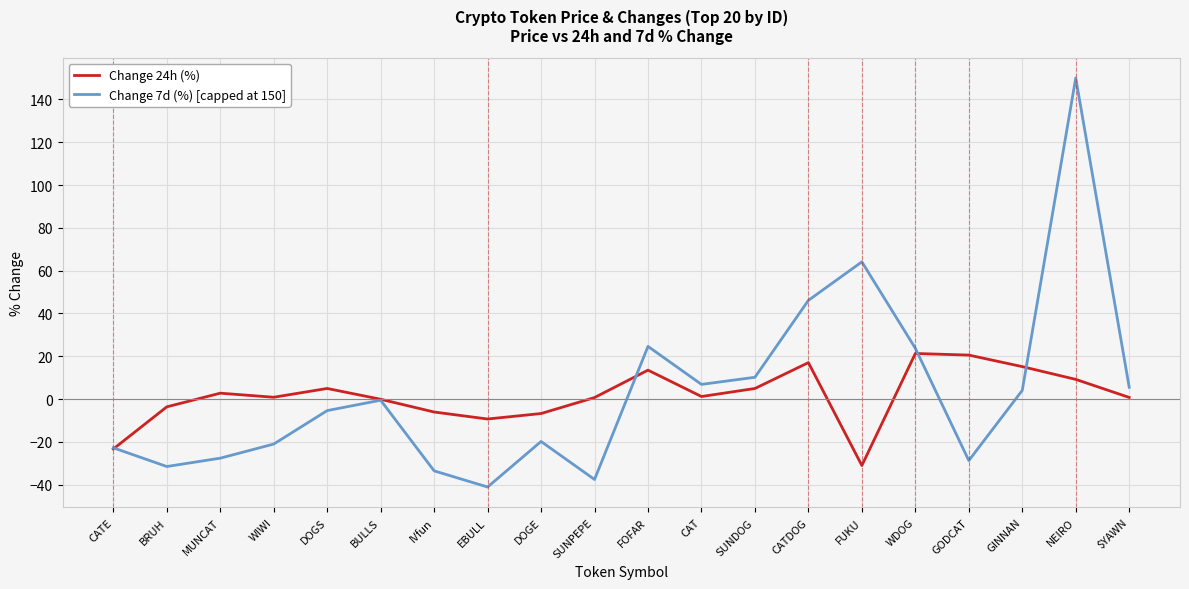

At EBULL, list the series in order from smallest to largest.

Change 7d (%) [capped at 150], Change 24h (%)